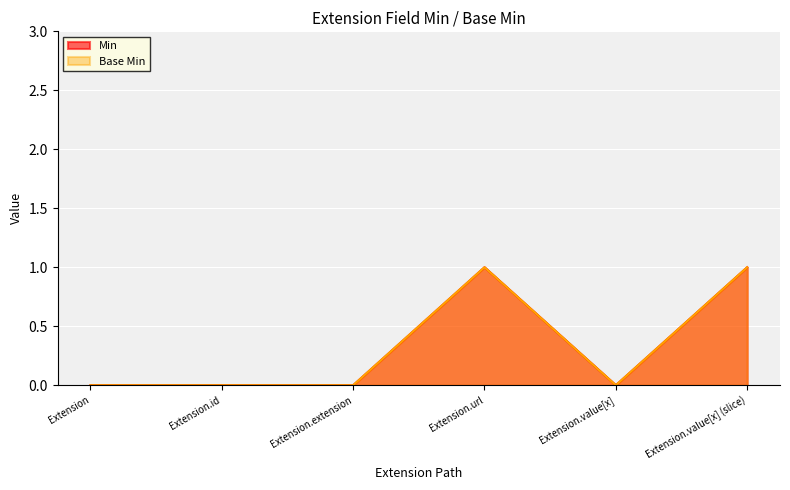

Does the chart display data point markers on the line(s)?

No